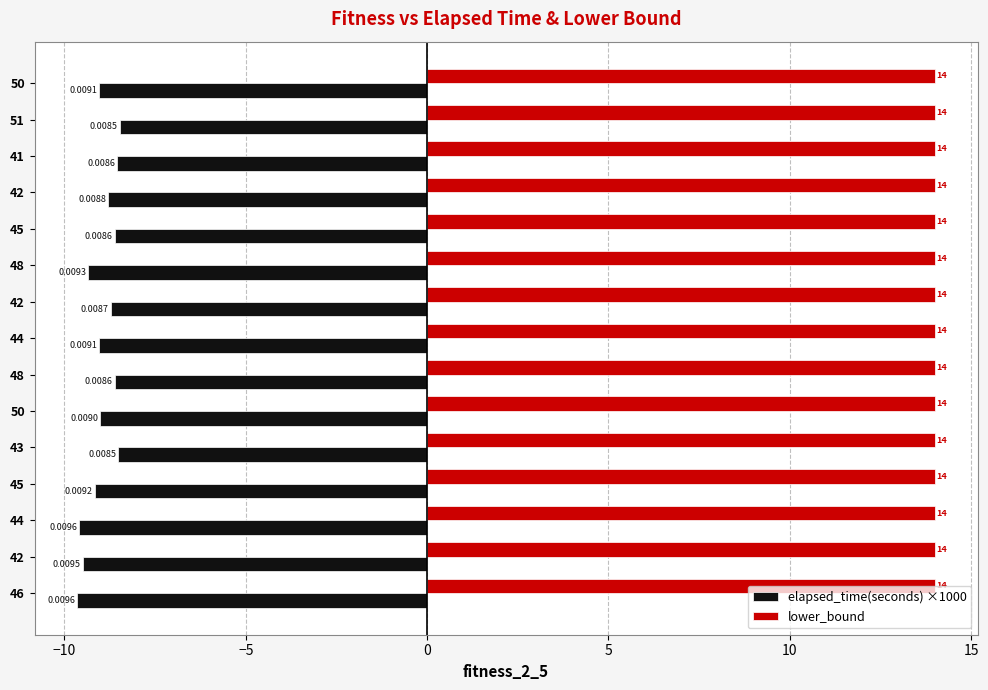

What are all the series names shown in the legend?

elapsed_time(seconds) ×1000, lower_bound